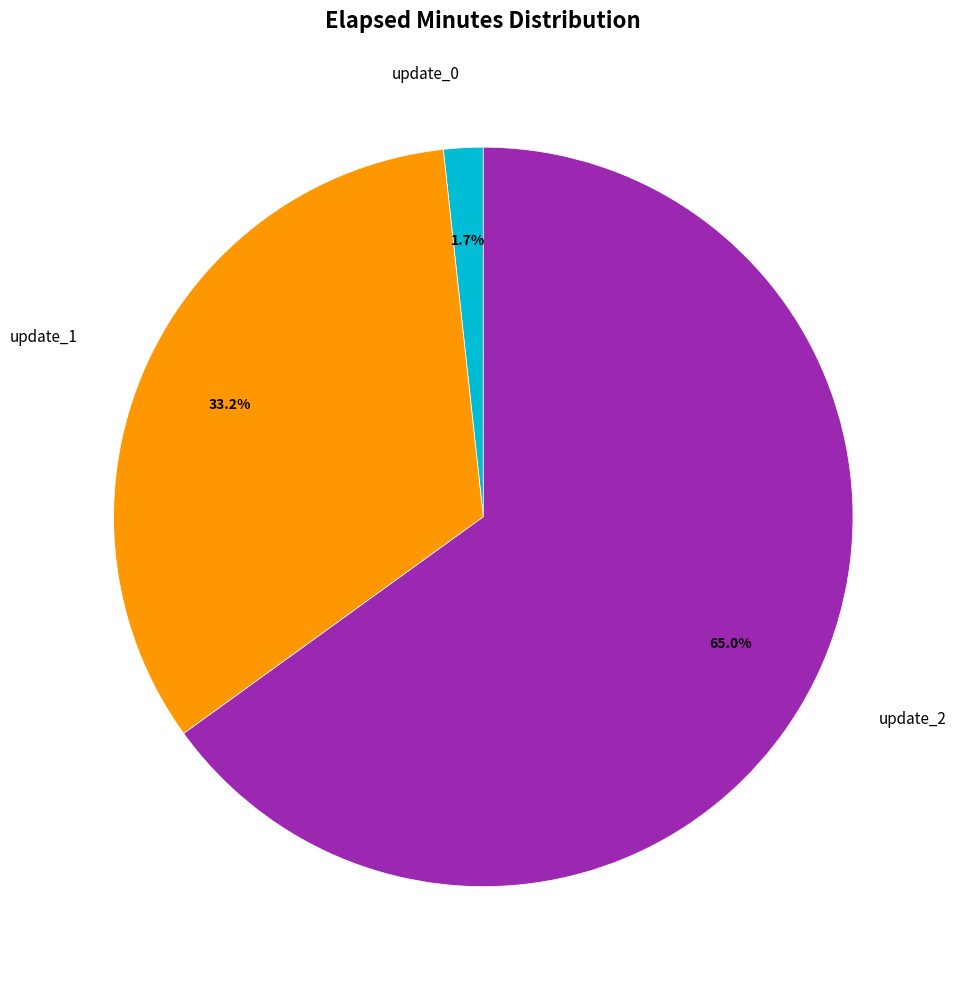

Is there any slice that represents more than half of the pie?

Yes